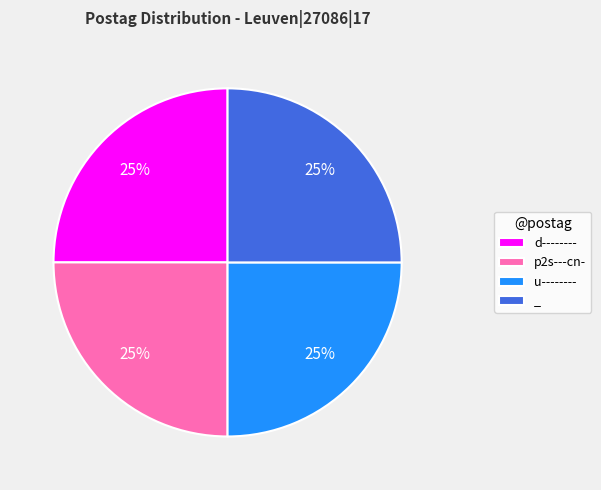

How many segments does this pie chart have?

4